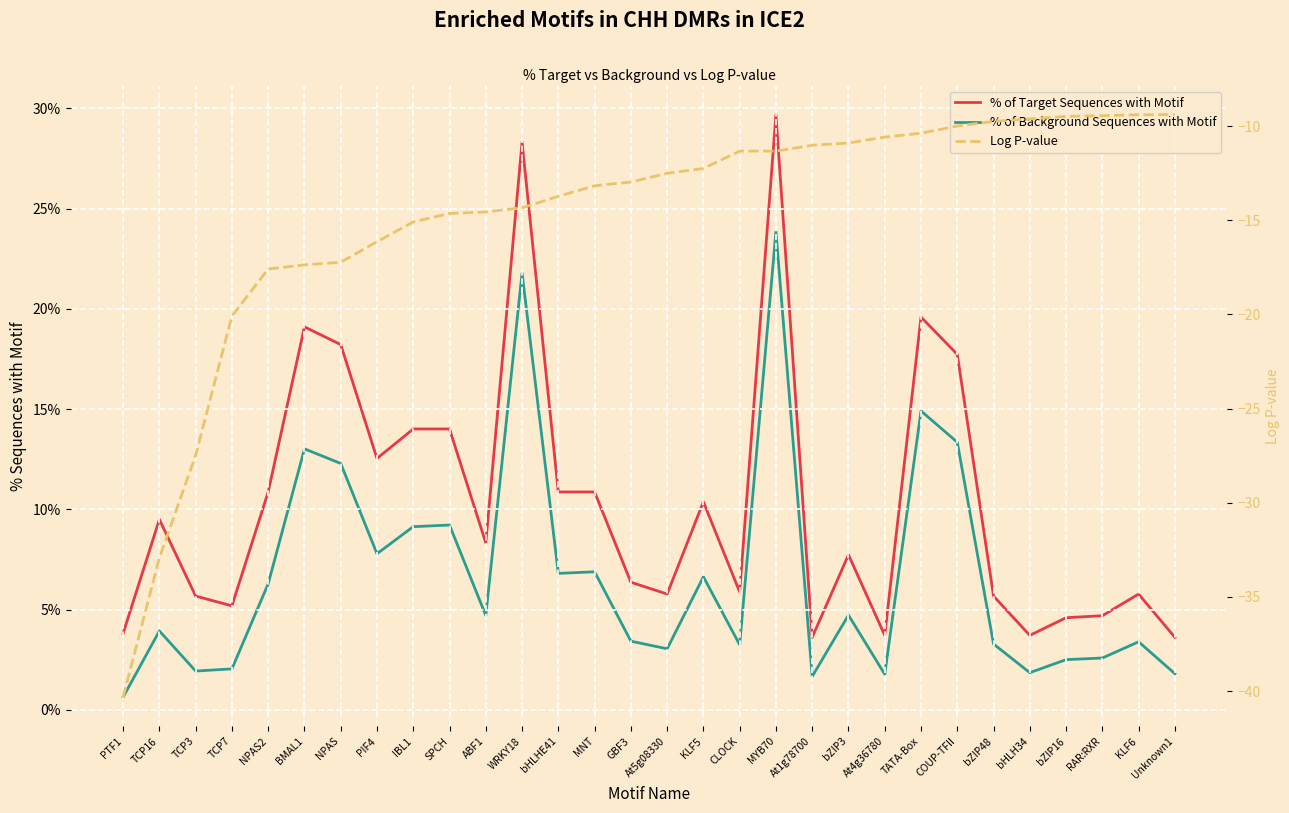

At which category does % of Background Sequences with Motif reach its first local peak?

TCP16